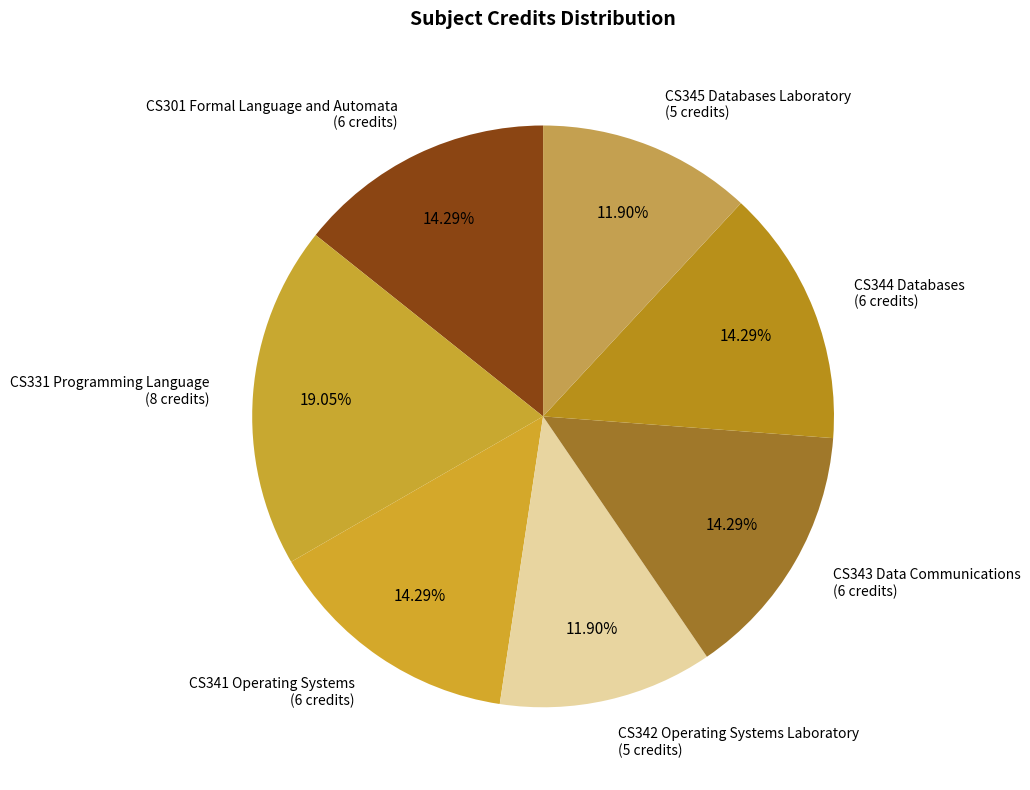

To the nearest percent, what is the difference between the largest and smallest slice percentages?

7%